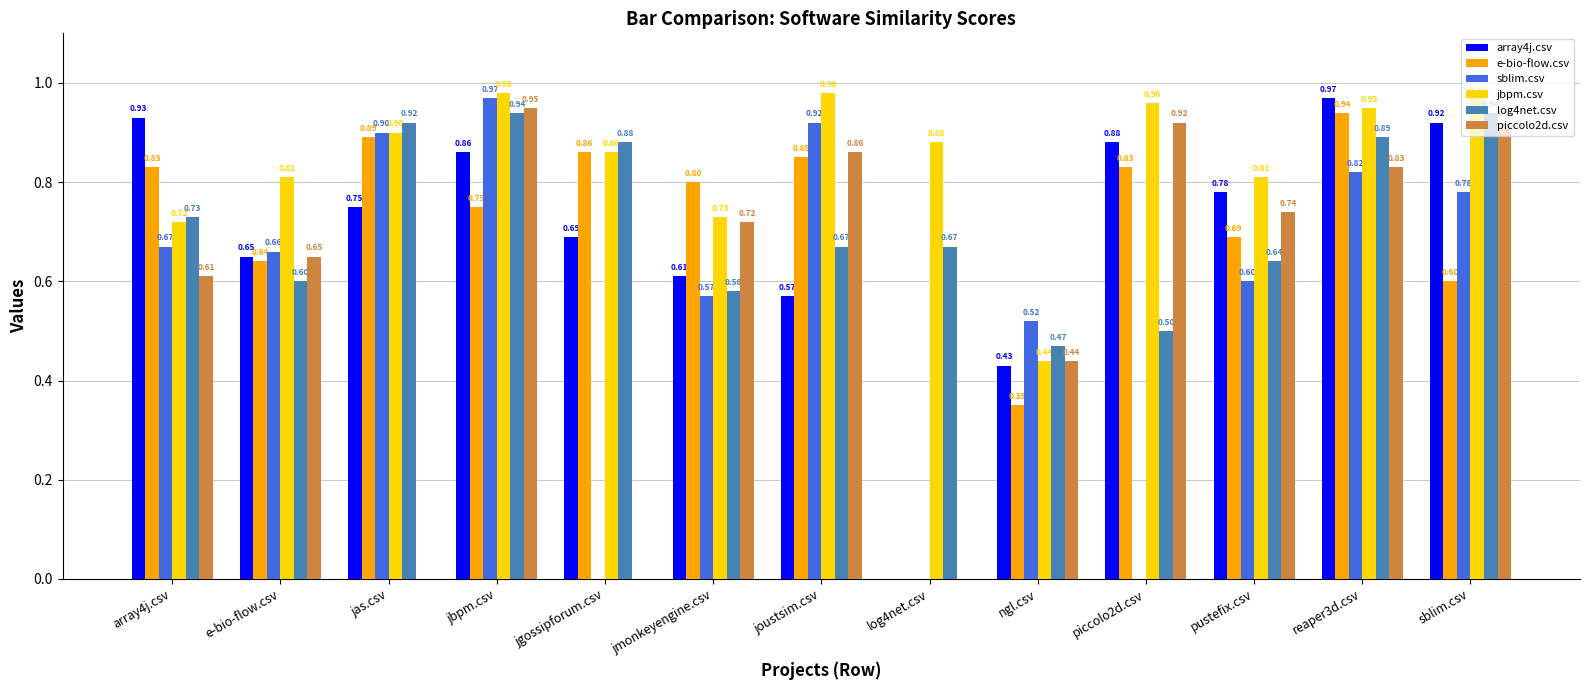

Which series has the largest total across all categories?

jbpm.csv